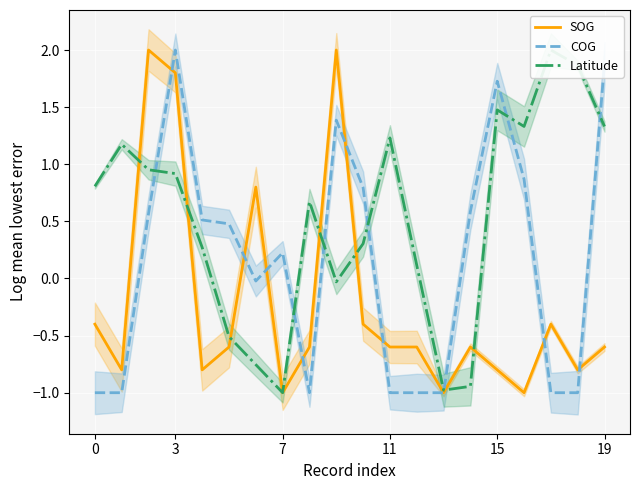

What is the value of the COG point at the 5th from the left?

0.5